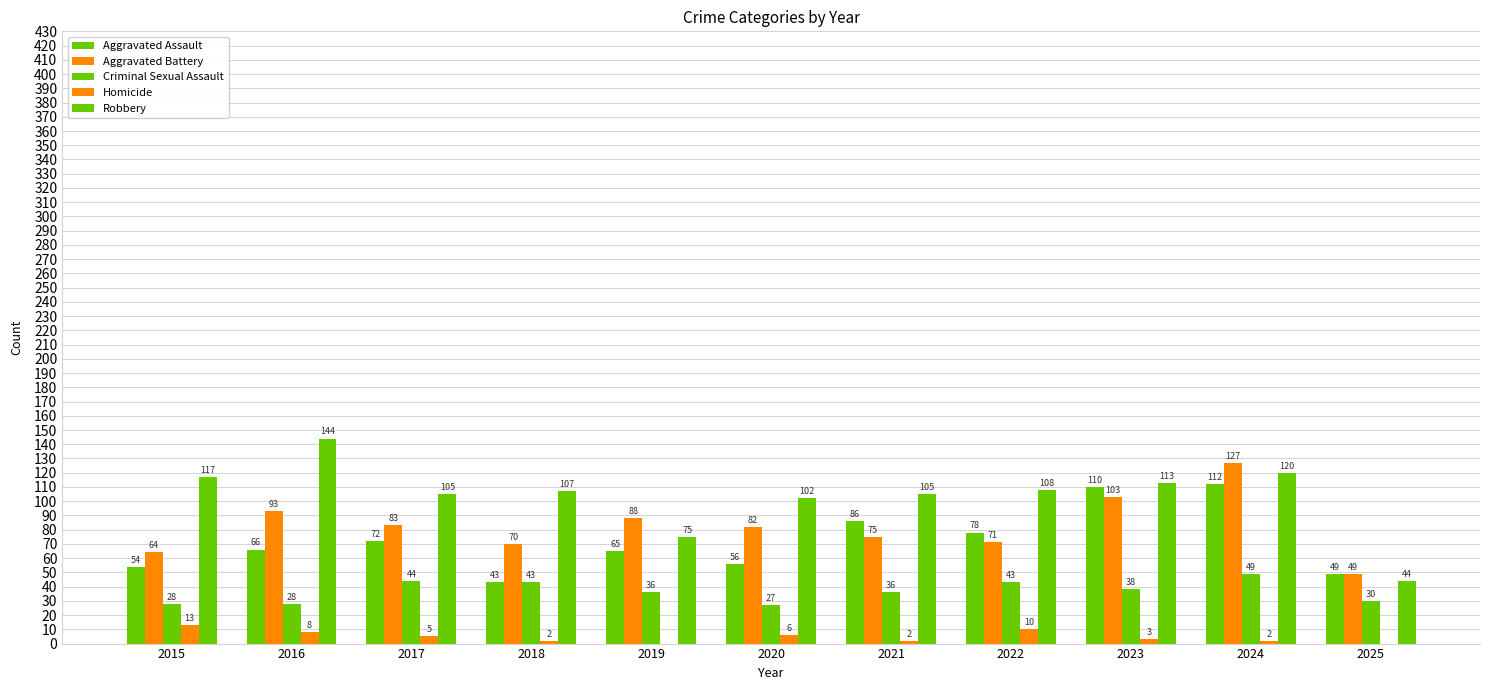

Read the Aggravated Battery value at 2019, to the nearest 10.

90